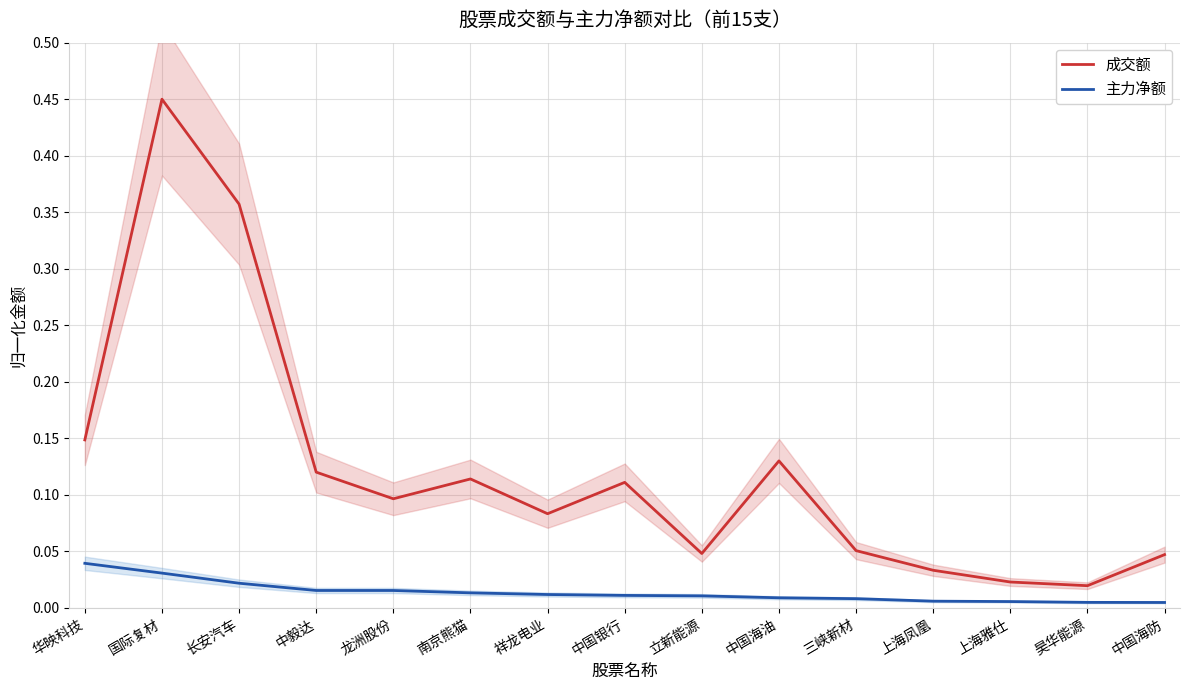

At which category is the sum across all series the highest?

国际复材